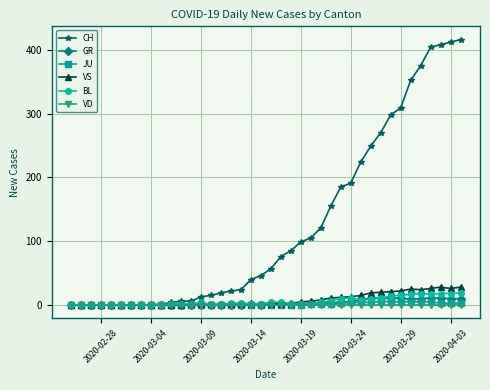

What is the maximum value shown in the chart?

416